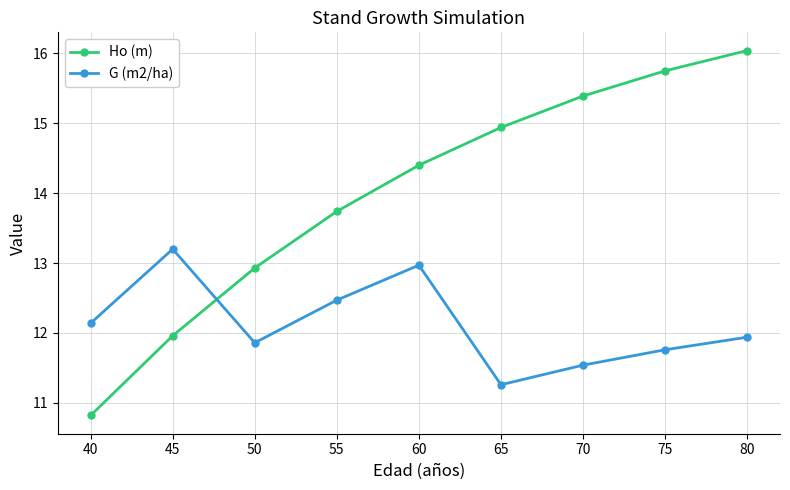

Which series ends up on top after the final intersection of G (m2/ha) and Ho (m)?

Ho (m)